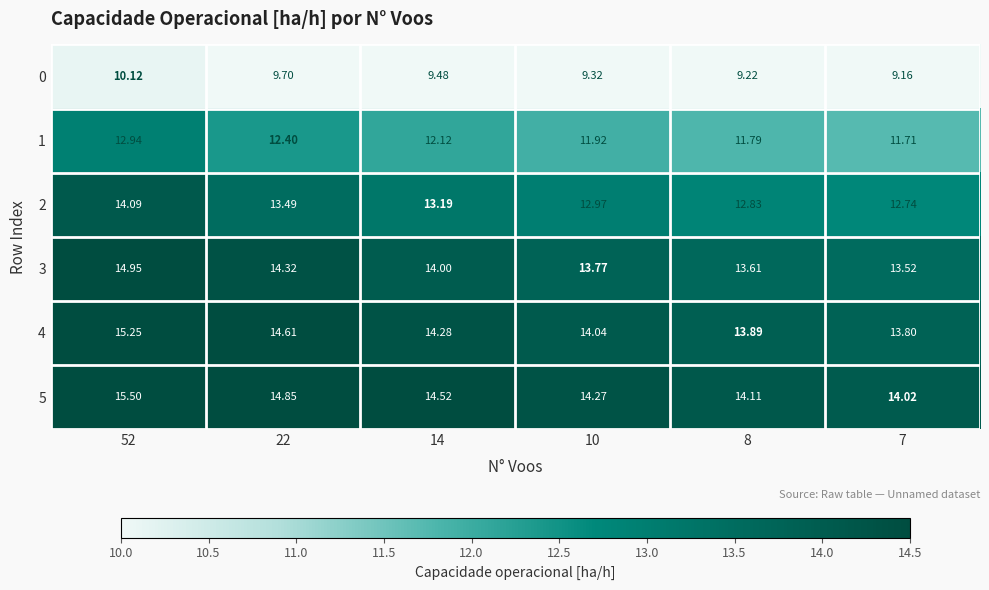

Is the value of 3 at 7 greater than the value of 2 at 22?

Yes